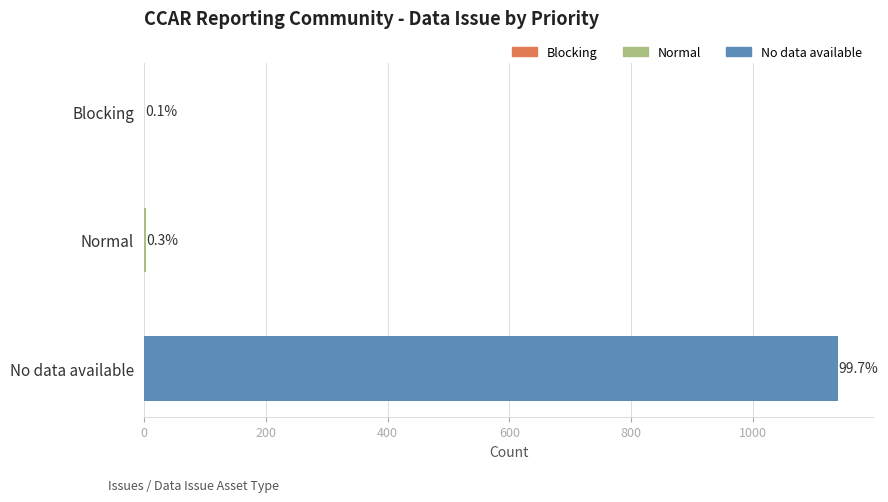

What position from the left is Blocking?

1